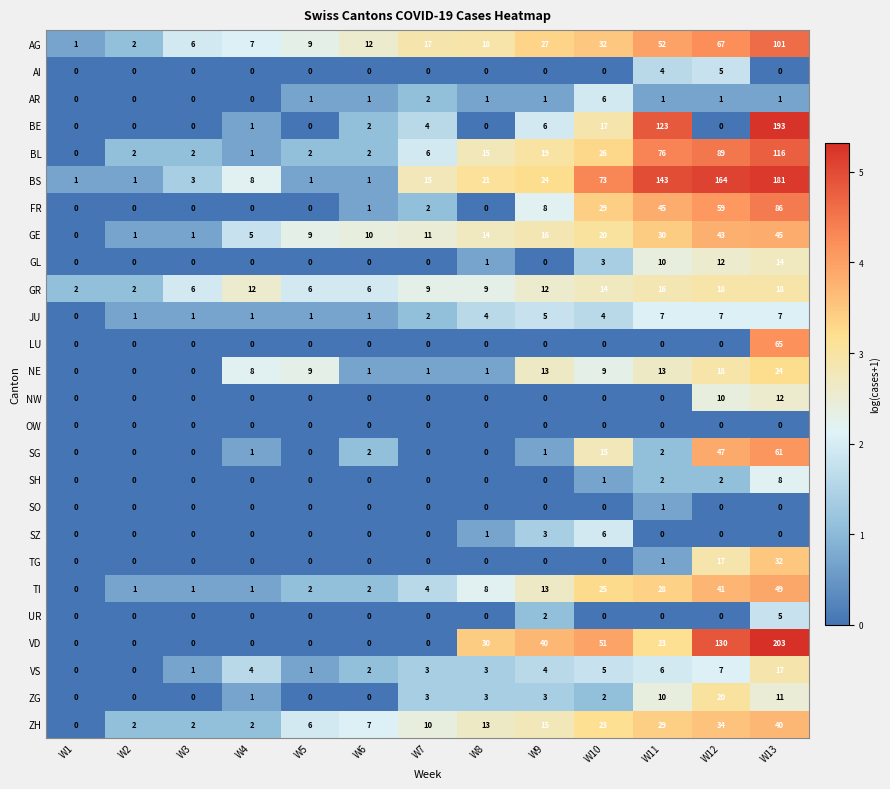

Is it true that LU equals 0 at W5?

True